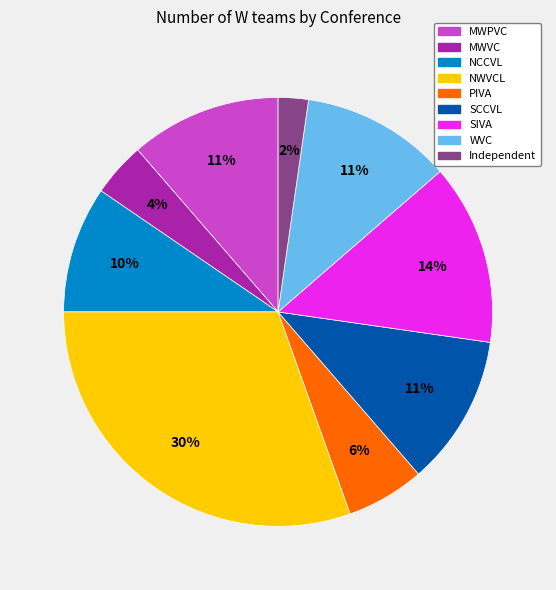

To the nearest percent, what is the difference between the Independent and PIVA slice percentages?

4%